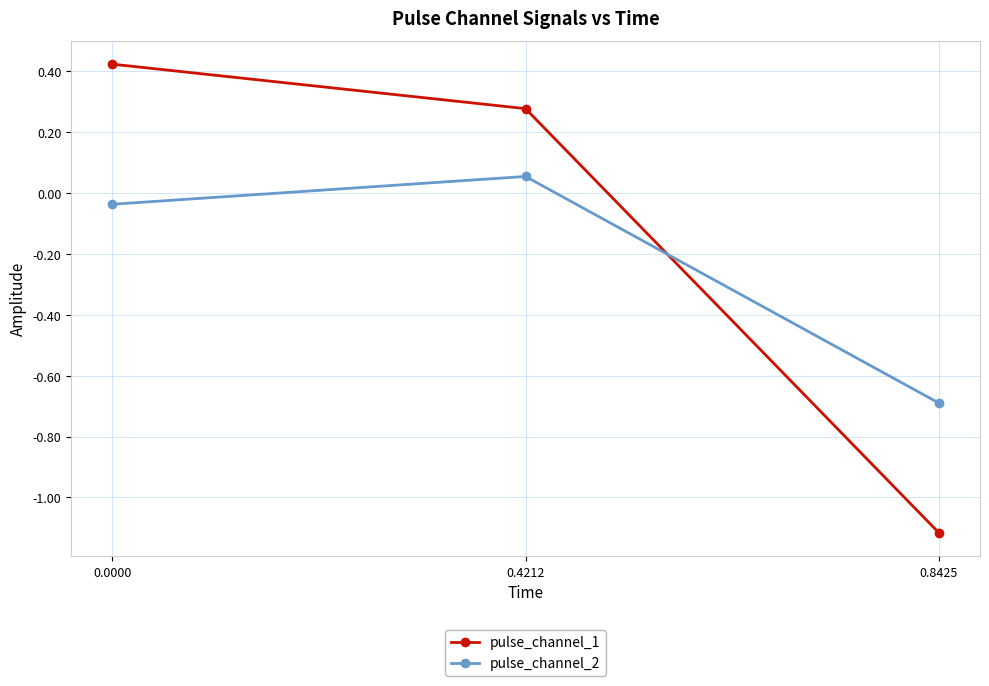

What is the sum of all pulse_channel_1 values?

-0.4